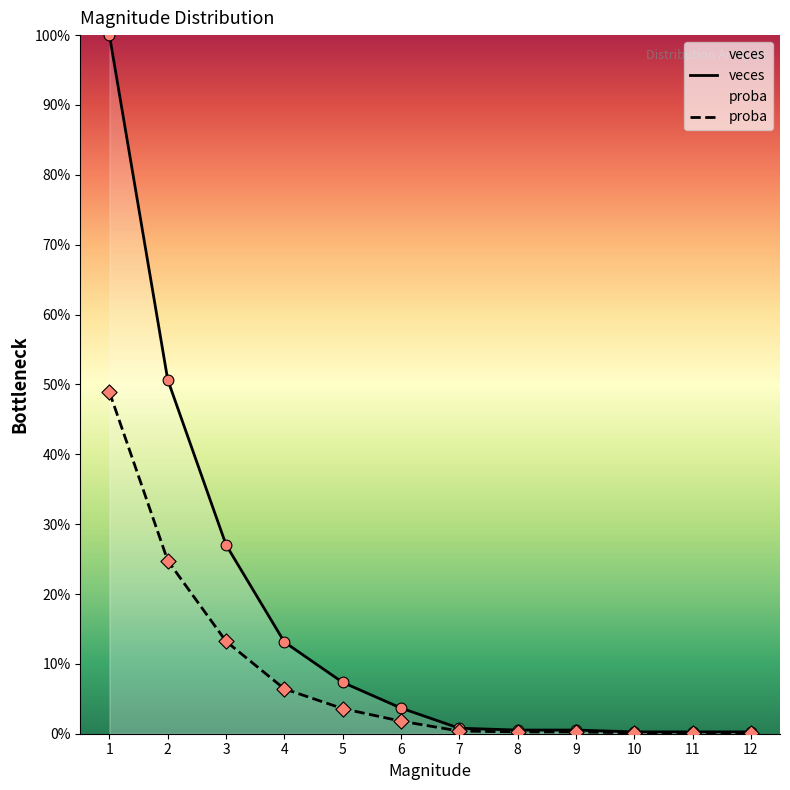

Which series reaches the maximum Y coordinate?

veces